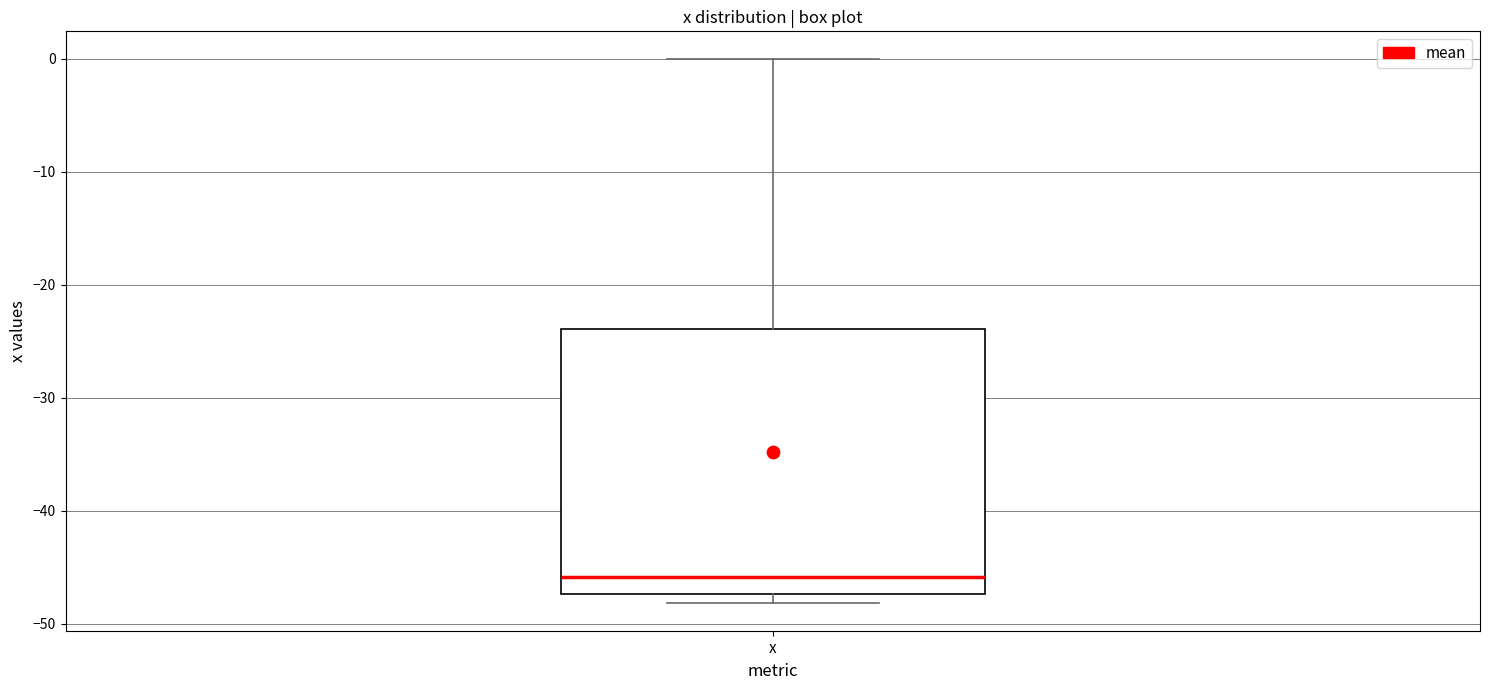

Read this box plot against the y-axis: the position of the median line, the range covered by the box, and the ends of both whiskers. The values are not printed on the chart, so give them approximately, as read against the axis.

median -46, box -47 to -24, whiskers -48 to 0